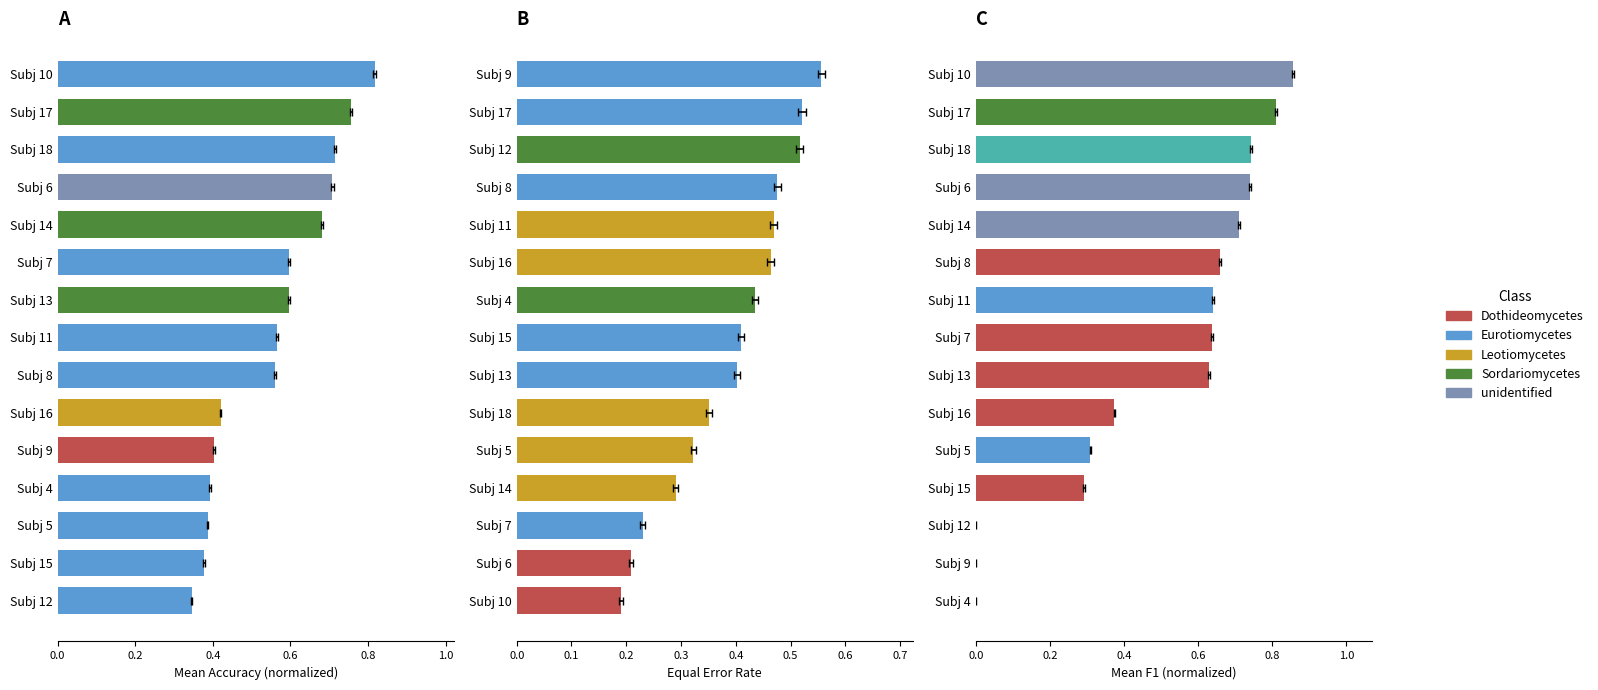

Does the chart contain stacked bars?

No